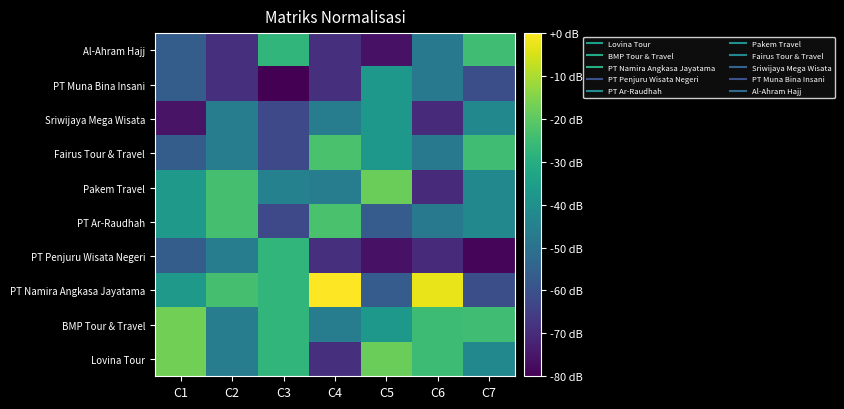

Reading left to right, what are all the values shown in this chart?

Lovina Tour: C1=-17.1	C2=-46.4	C3=-27.3	C4=-69.1	C5=-17.8	C6=-25.2	C7=-42.5
BMP Tour & Travel: C1=-17.1	C2=-46.4	C3=-27.3	C4=-46.0	C5=-37.3	C6=-25.2	C7=-24.4
PT Namira Angkasa Jayatama: C1=-36.7	C2=-23.5	C3=-27.3	C4=0.0	C5=-56.7	C6=-2.8	C7=-60.7
PT Penjuru Wisata Negeri: C1=-56.3	C2=-46.4	C3=-27.3	C4=-69.1	C5=-76.2	C6=-70.2	C7=-78.8
PT Ar-Raudhah: C1=-36.7	C2=-23.5	C3=-62.4	C4=-23.0	C5=-56.7	C6=-47.7	C7=-42.5
Pakem Travel: C1=-36.7	C2=-23.5	C3=-44.9	C4=-46.0	C5=-17.8	C6=-70.2	C7=-42.5
Fairus Tour & Travel: C1=-56.3	C2=-46.4	C3=-62.4	C4=-23.0	C5=-37.3	C6=-47.7	C7=-24.4
Sriwijaya Mega Wisata: C1=-75.9	C2=-46.4	C3=-62.4	C4=-46.0	C5=-37.3	C6=-70.2	C7=-42.5
PT Muna Bina Insani: C1=-56.3	C2=-69.3	C3=-80.0	C4=-69.1	C5=-37.3	C6=-47.7	C7=-60.7
Al-Ahram Hajj: C1=-56.3	C2=-69.3	C3=-27.3	C4=-69.1	C5=-76.2	C6=-47.7	C7=-24.4